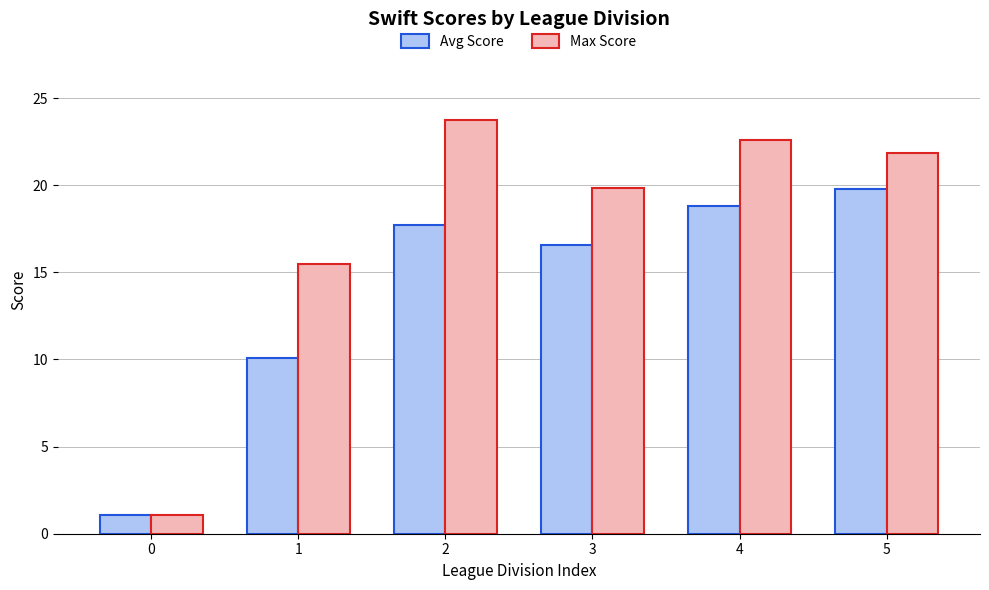

What is the sum of all Avg Score values?

84.0